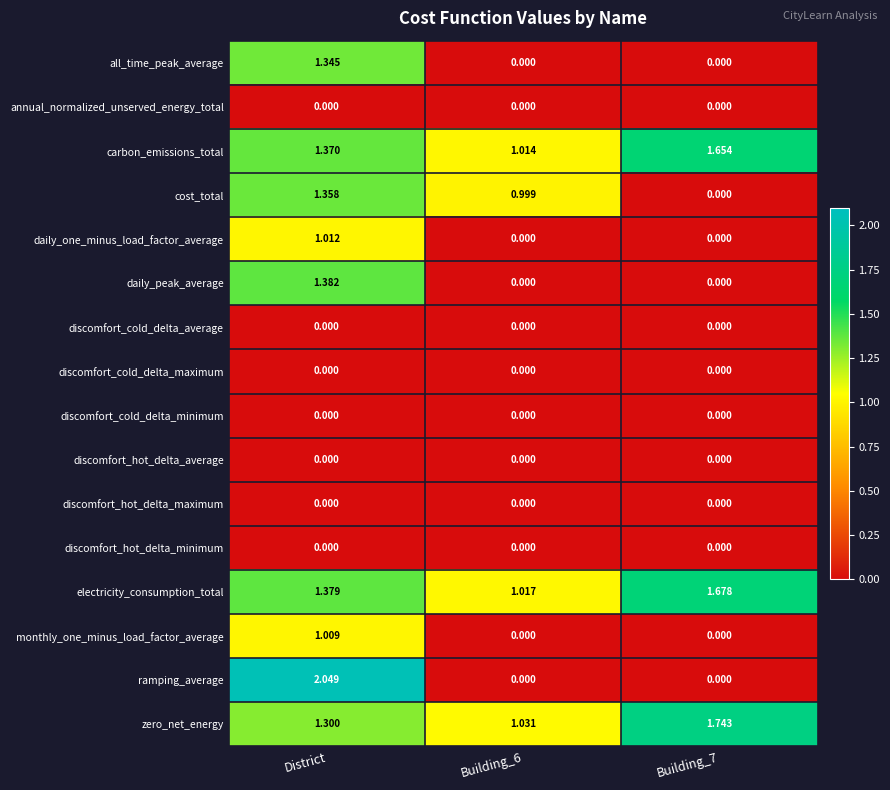

At which category is the sum across all series the highest?

District